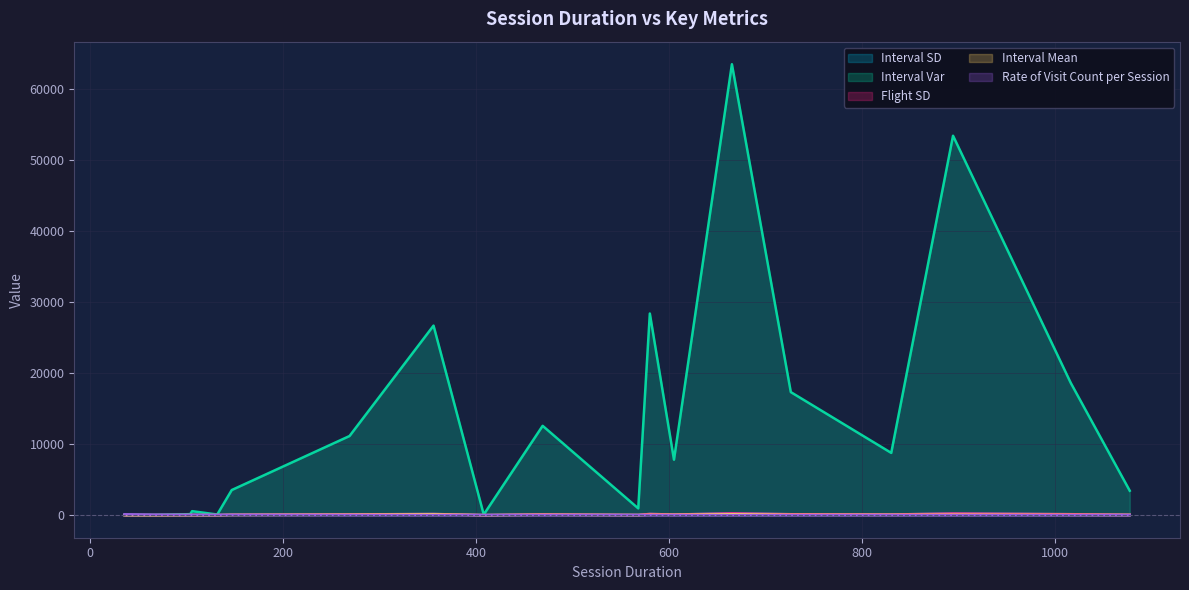

Is it true that Flight SD equals 93.7 at 830?

True